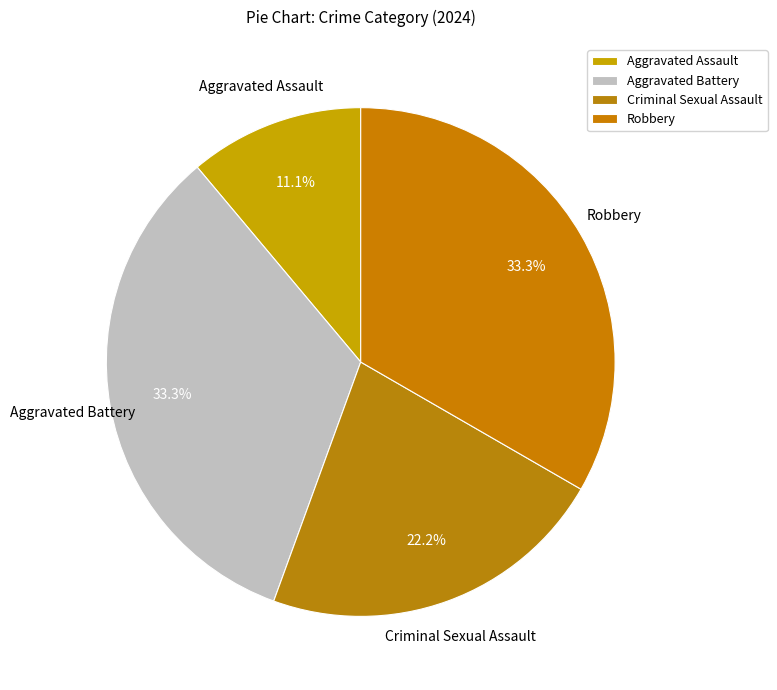

How many segments does this pie chart have?

4